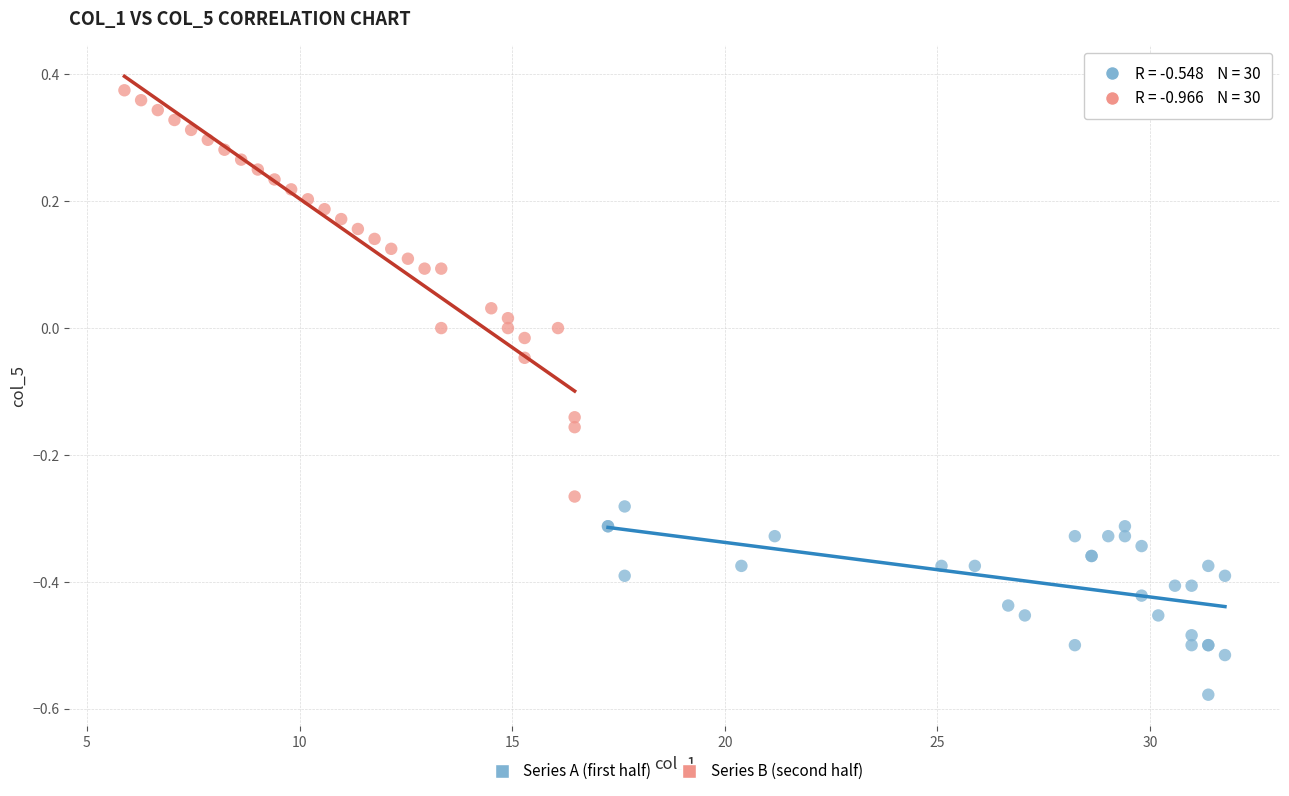

Which series reaches the maximum Y coordinate?

Series B (second half)